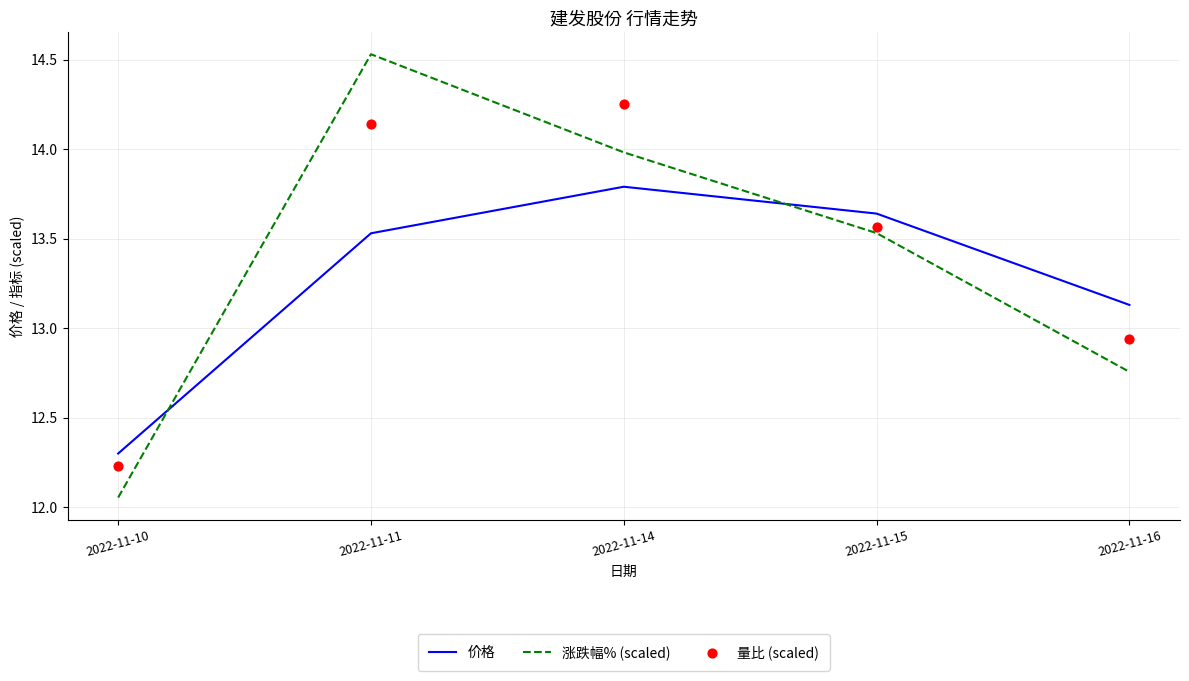

Which series has the widest spread of Y values?

涨跌幅% (scaled)